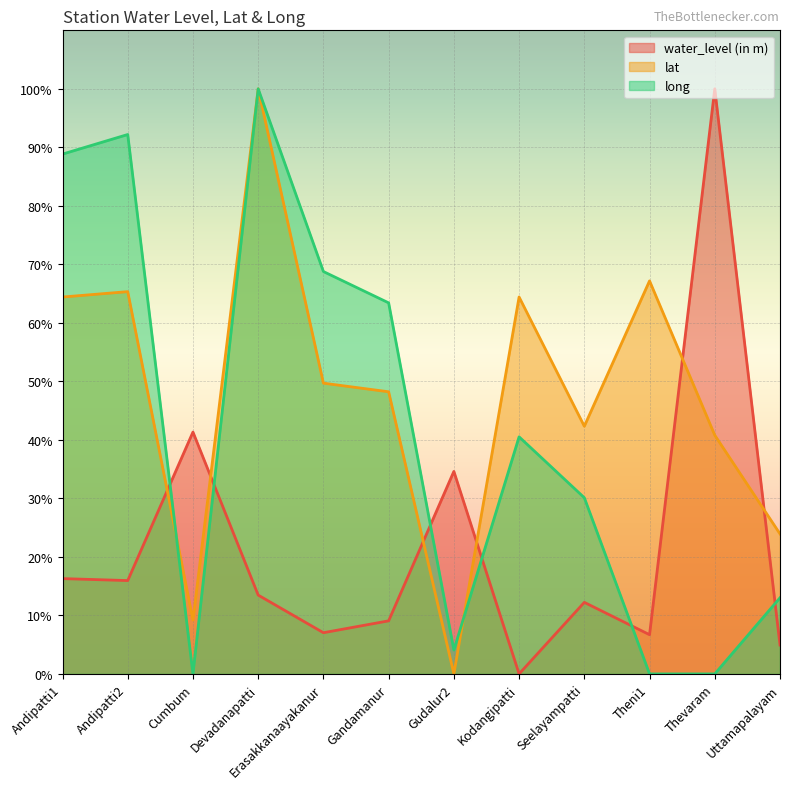

Which series has the largest range (max minus min)?

water_level (in m)